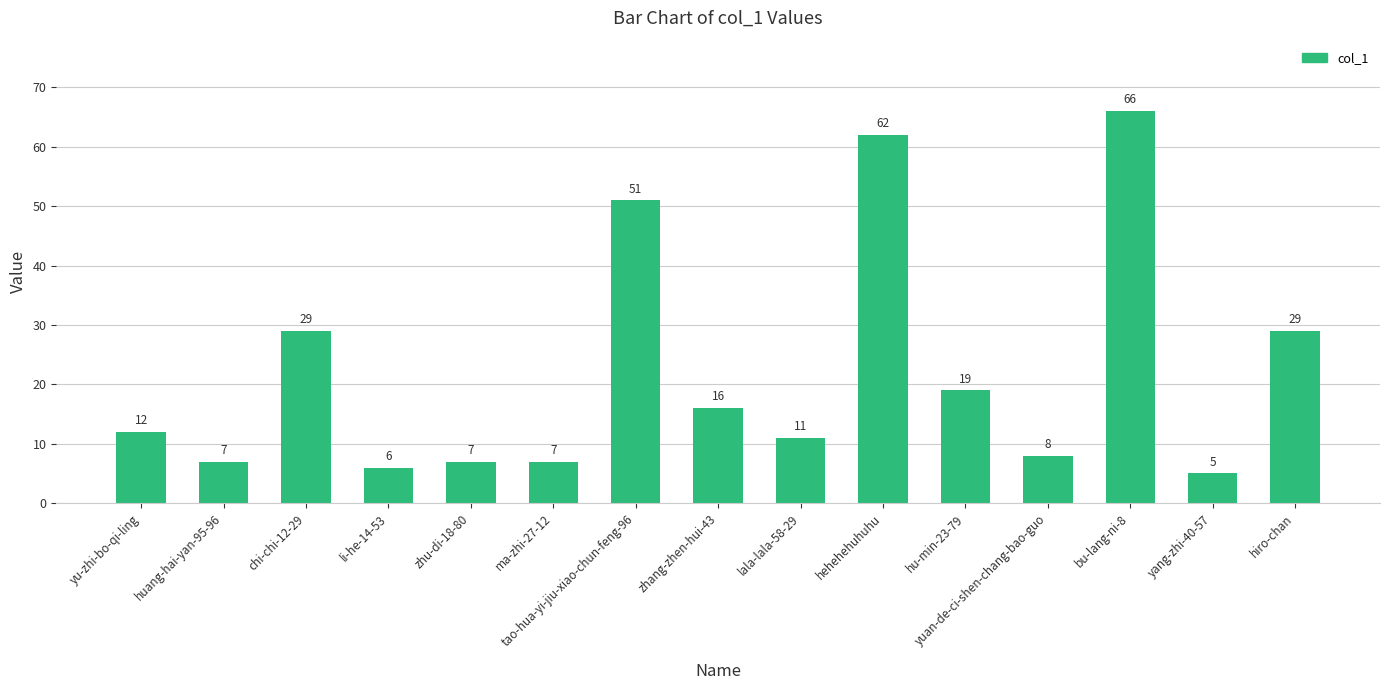

What is the maximum value shown in the chart?

66